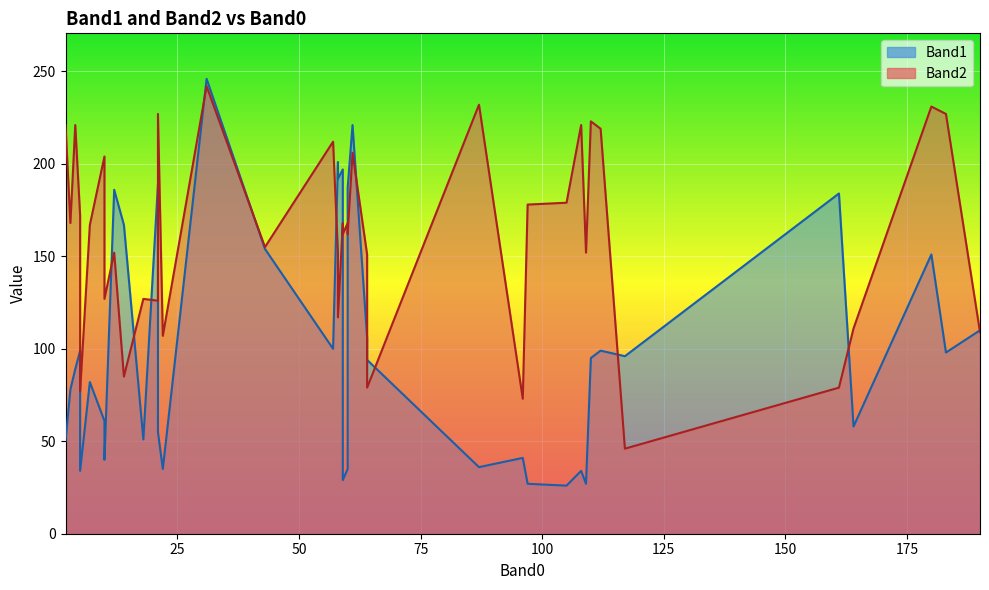

How many interior local peaks does the Band2 series have?

10